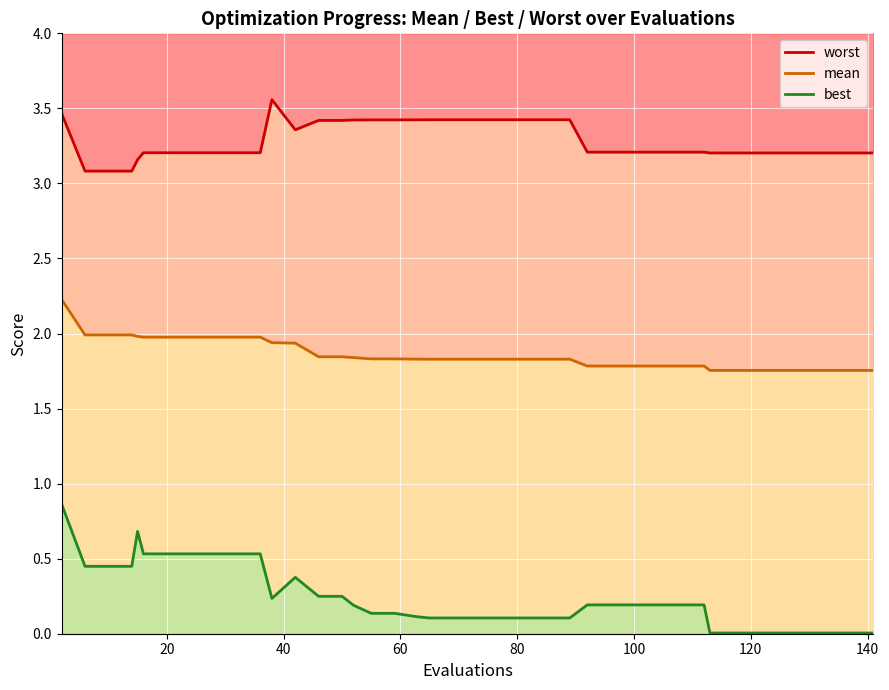

Which series has the largest range (max minus min)?

best